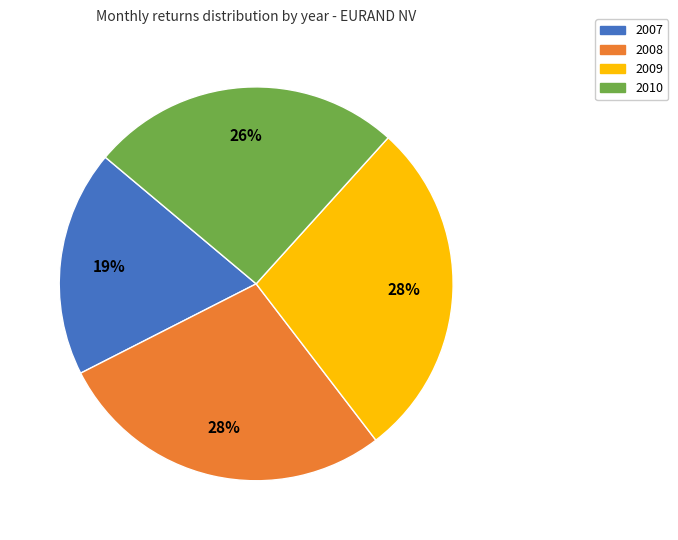

What is the ratio of the value at 2008 to the value at 2010?

1.1